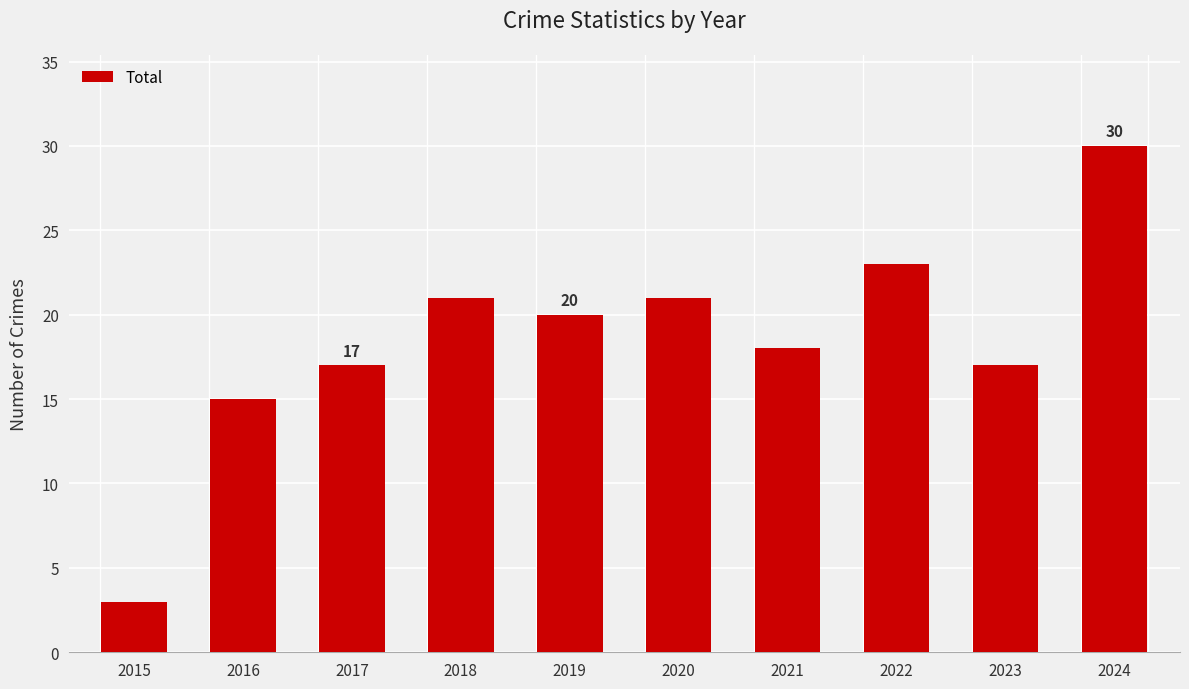

What is the difference between the second highest and second lowest values?

8